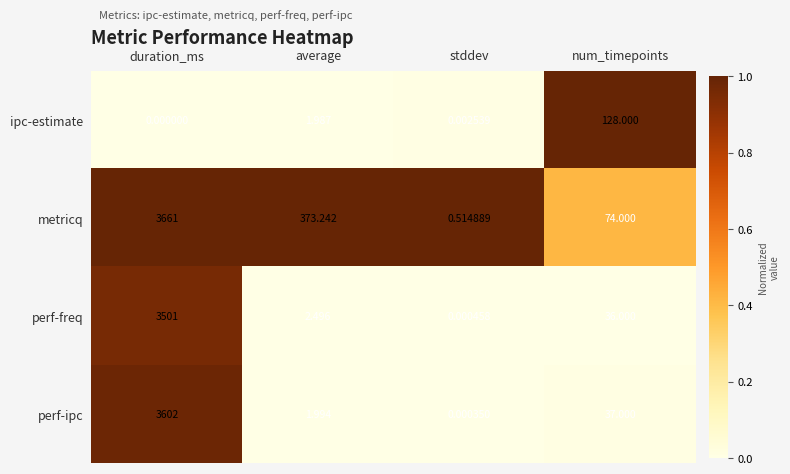

List the series in order of their peak value, lowest first.

ipc-estimate, perf-freq, perf-ipc, metricq